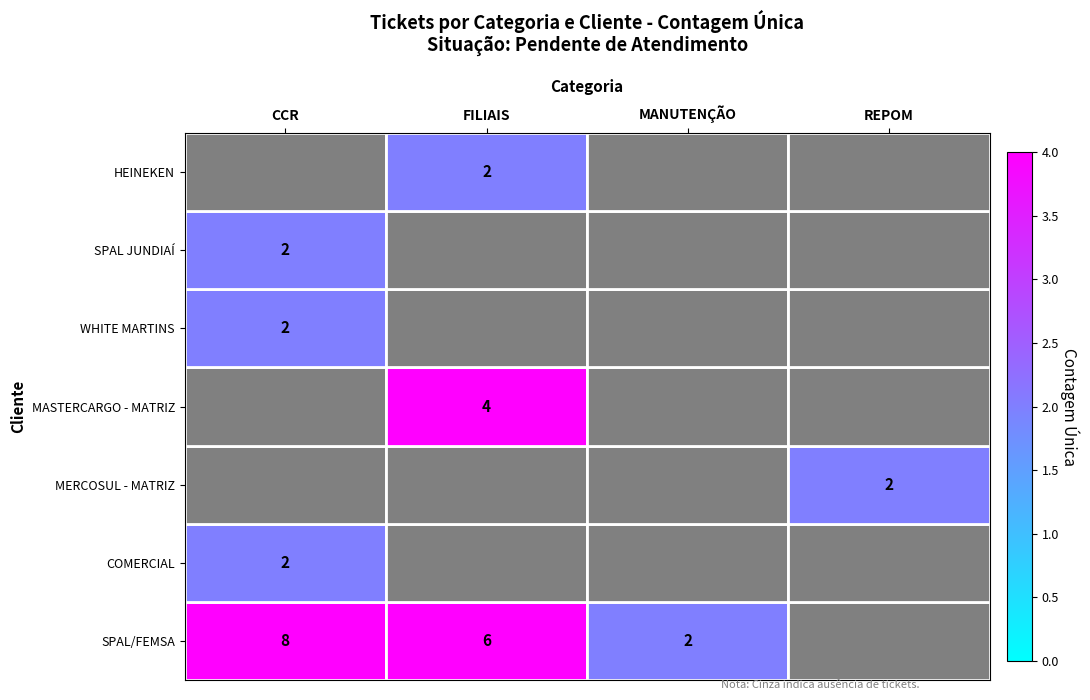

True or false: SPAL/FEMSA has a value of 5 at CCR.

False